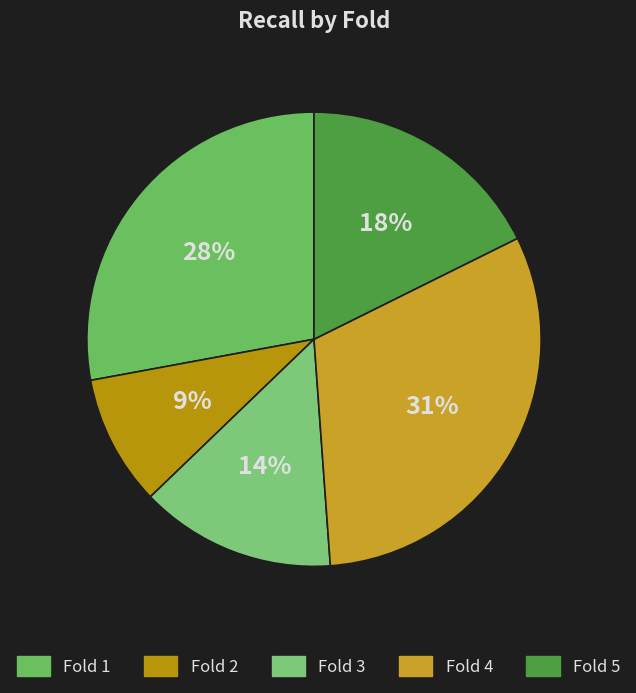

How many segments does this pie chart have?

5